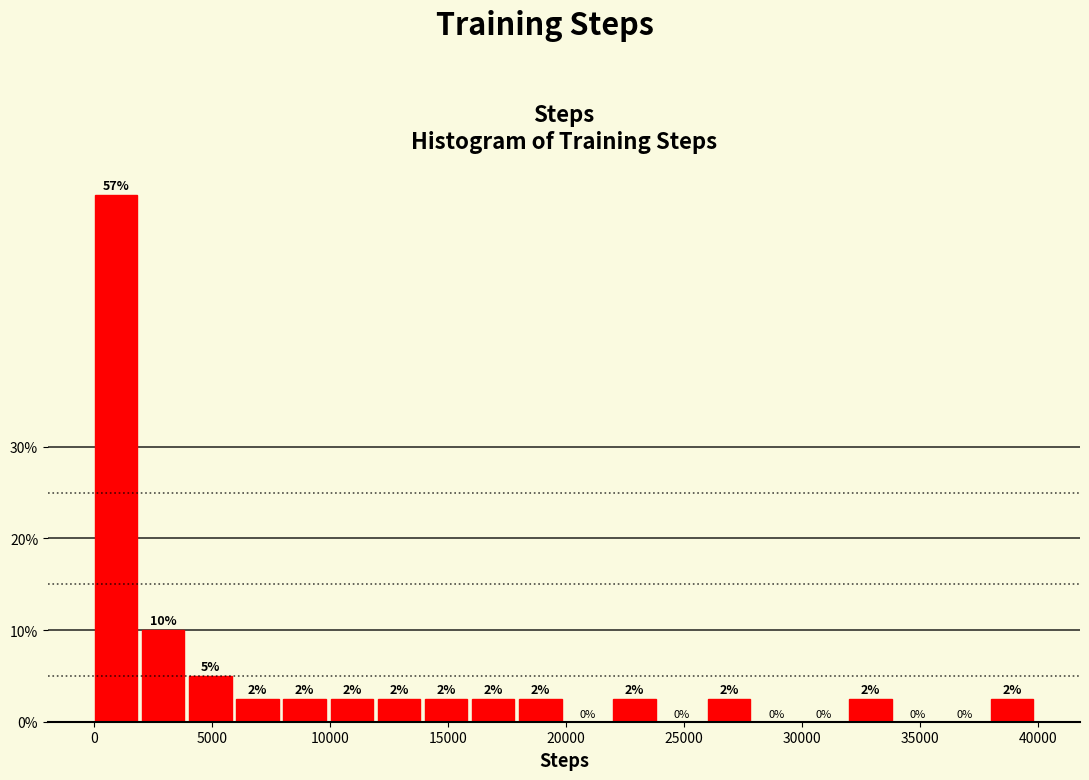

Around what value on the x-axis is the tallest bar? Give the approximate position of its centre, as read against the axis.

1000